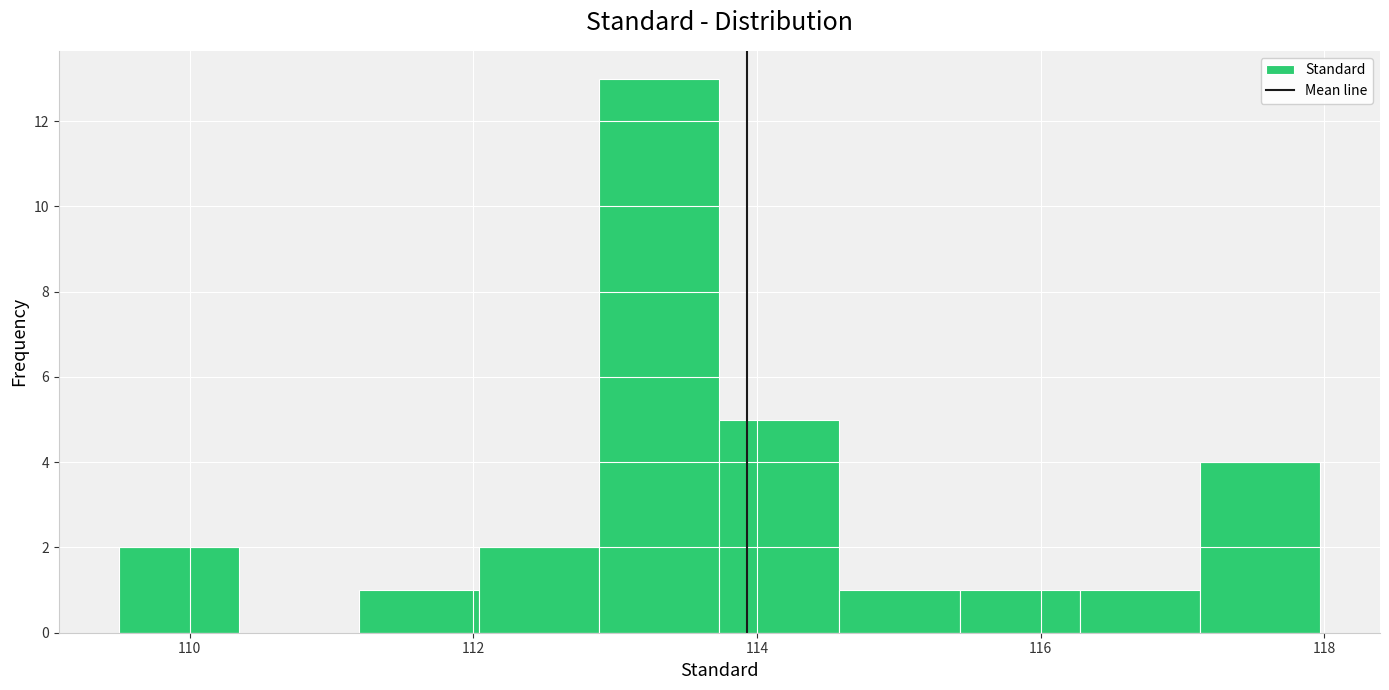

Which range on the x-axis has the tallest bar?

112.8 to 113.8